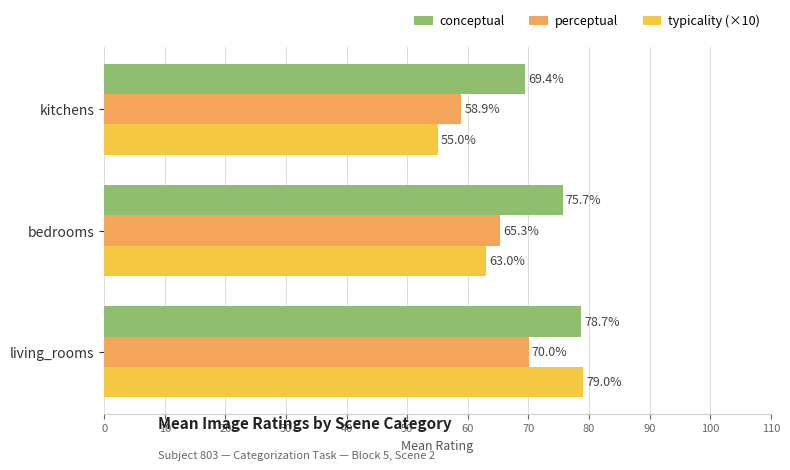

The value of perceptual at living_rooms is 70.0. True or false?

True